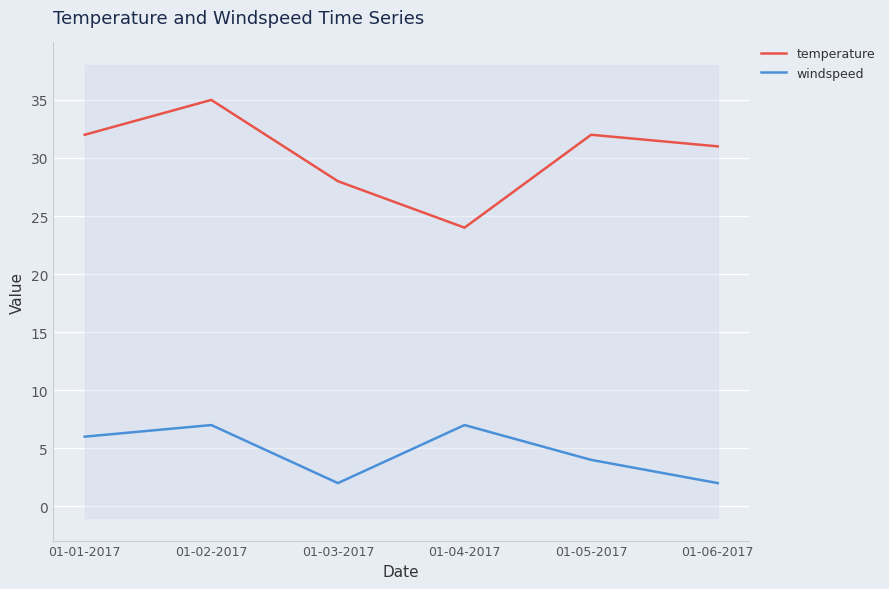

Reading left to right, what are all the values shown in this chart?

temperature: 32	35	28	24	32	31
windspeed: 6	7	2	7	4	2